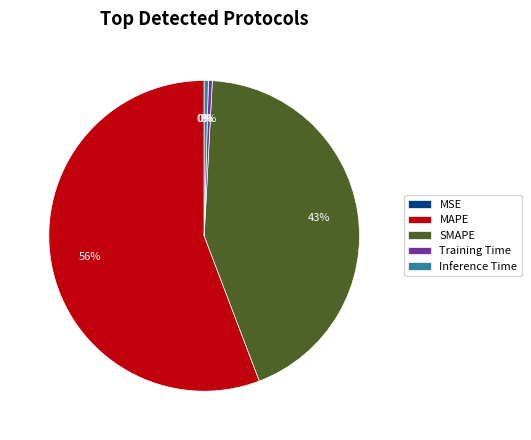

Between SMAPE and Inference Time, which is larger?

SMAPE